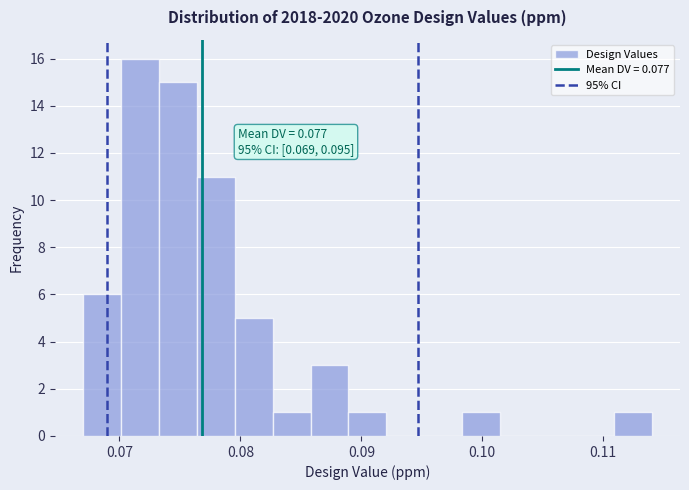

Read against the x-axis, roughly where is the centre of the tallest bar?

0.072